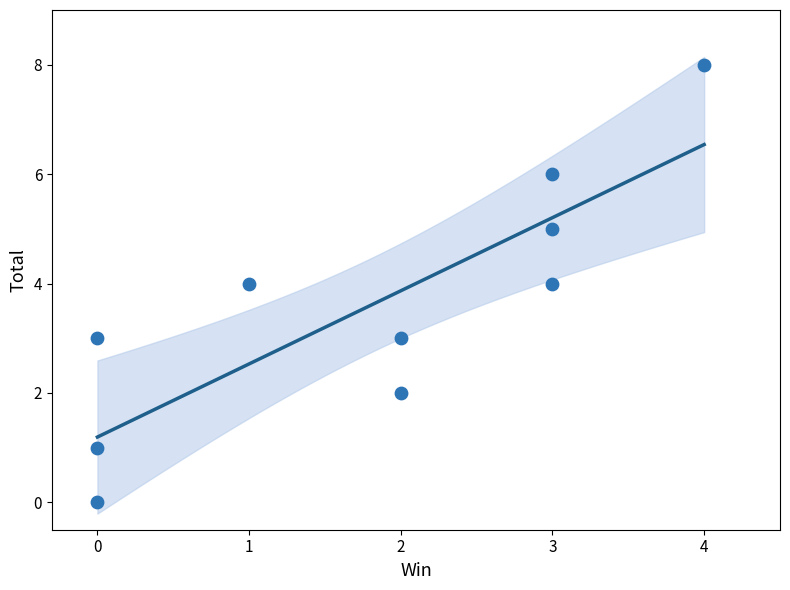

What is the average Y value?

4